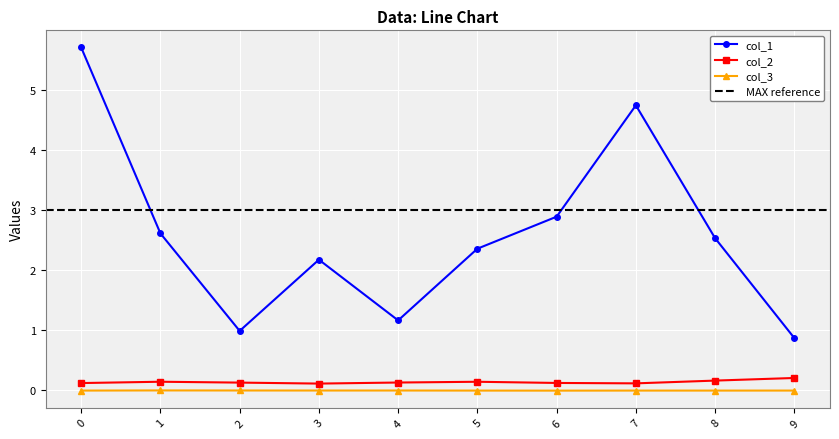

True or false: col_1 has more than 0 points higher than both neighbors.

True